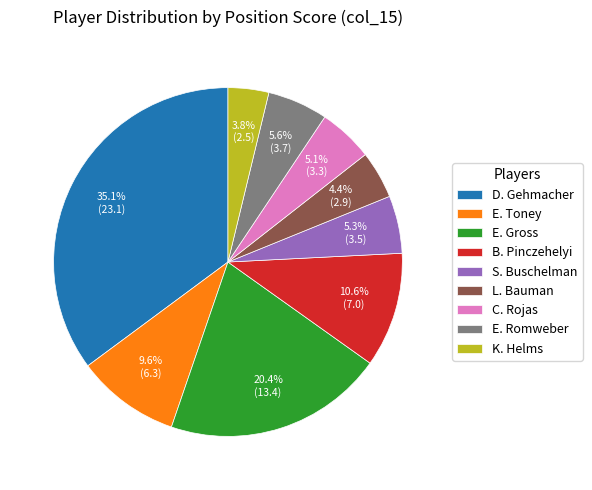

To the nearest percent, what is the difference between the largest and smallest slice percentages?

31%